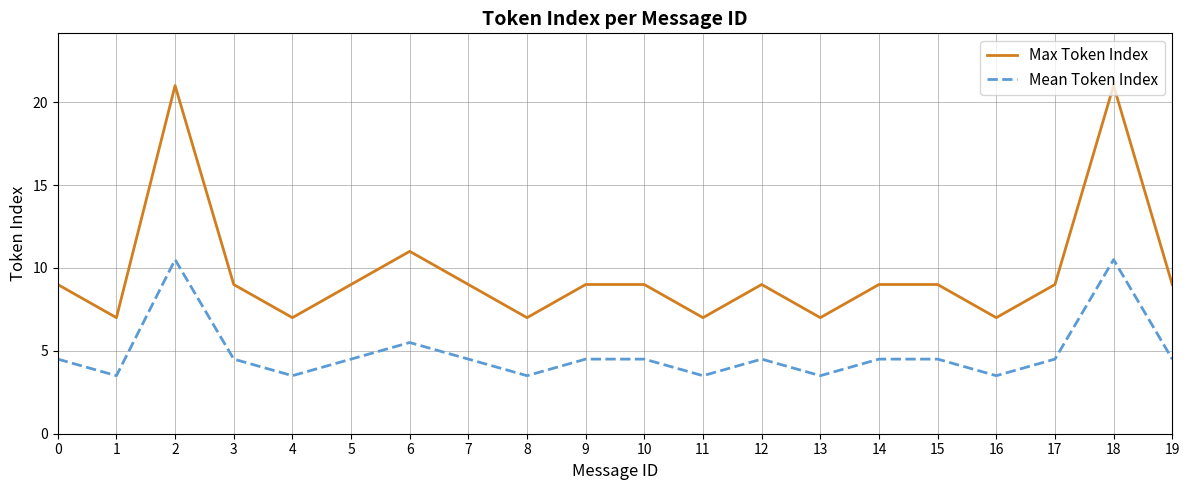

The Max Token Index series shows 7.0 at 16. True or false?

True